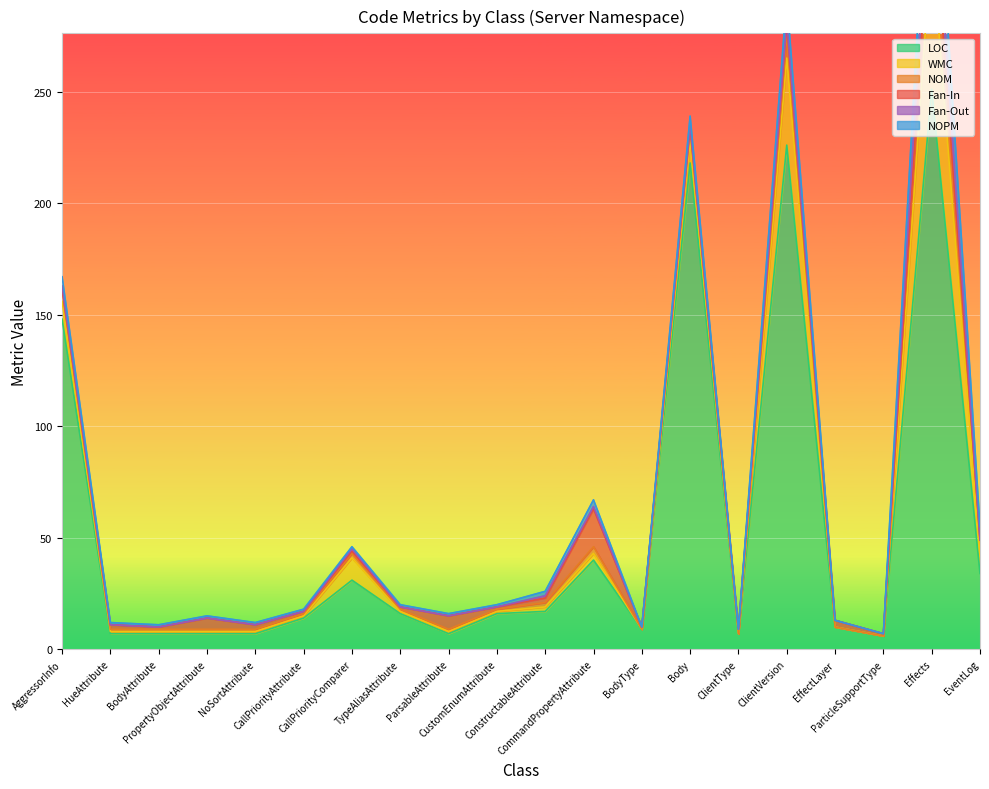

At which label does NOPM reach its minimum?

BodyType